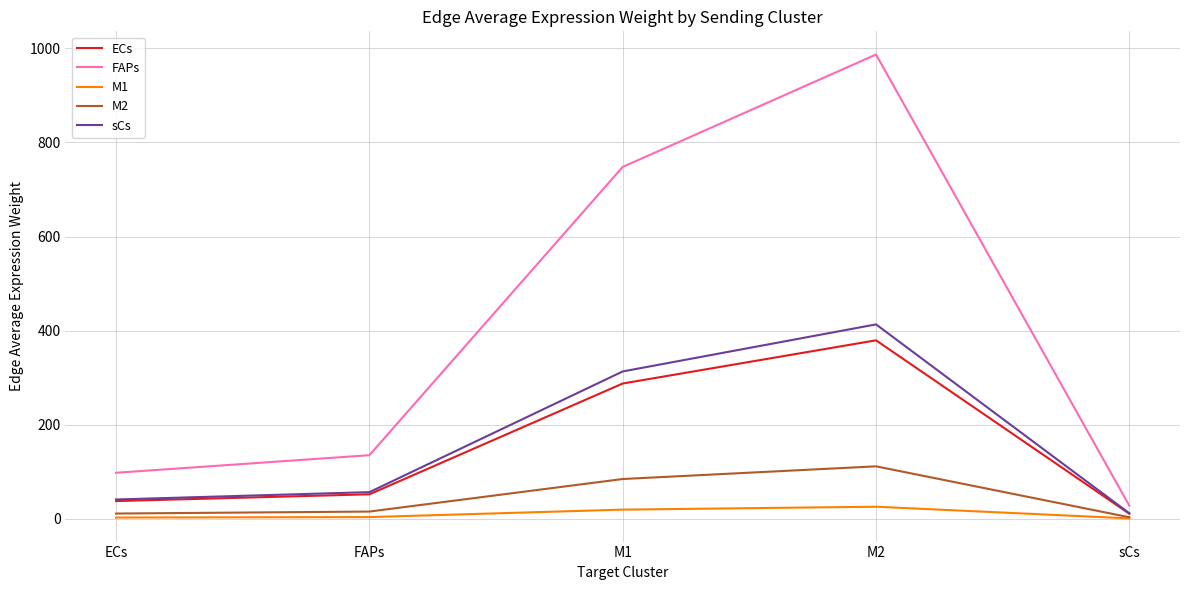

What is the sum of the M1 values at M1 and ECs?

21.9